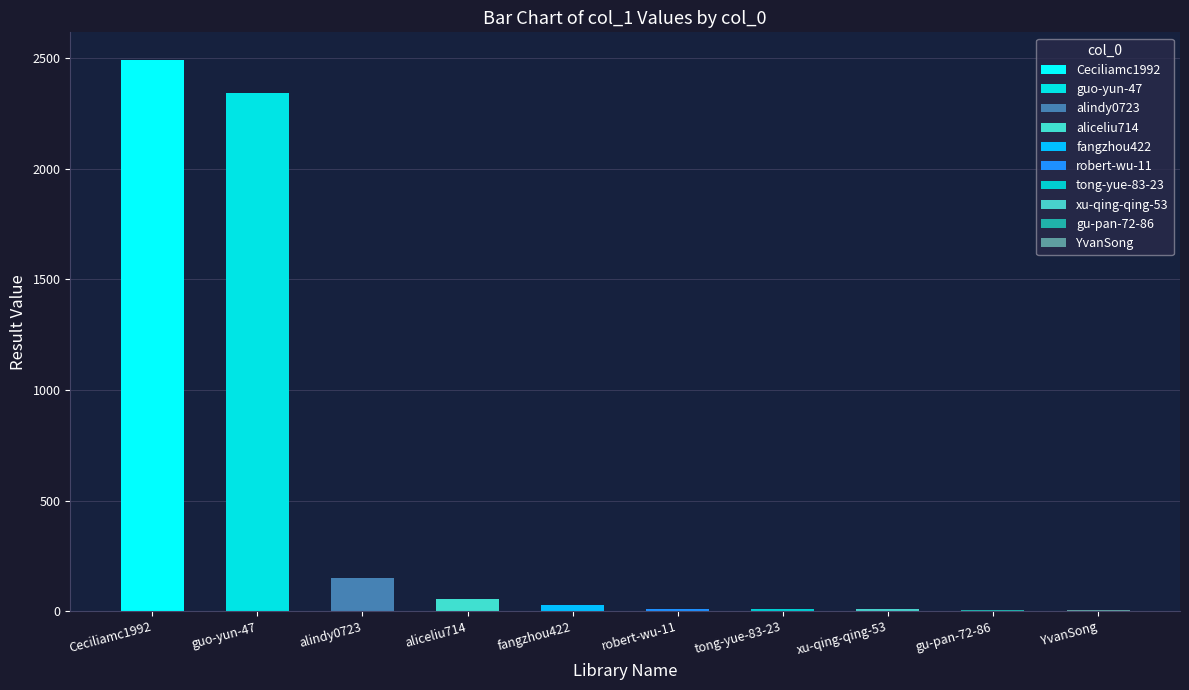

At which category does the chart reach its peak across all series?

Ceciliamc1992